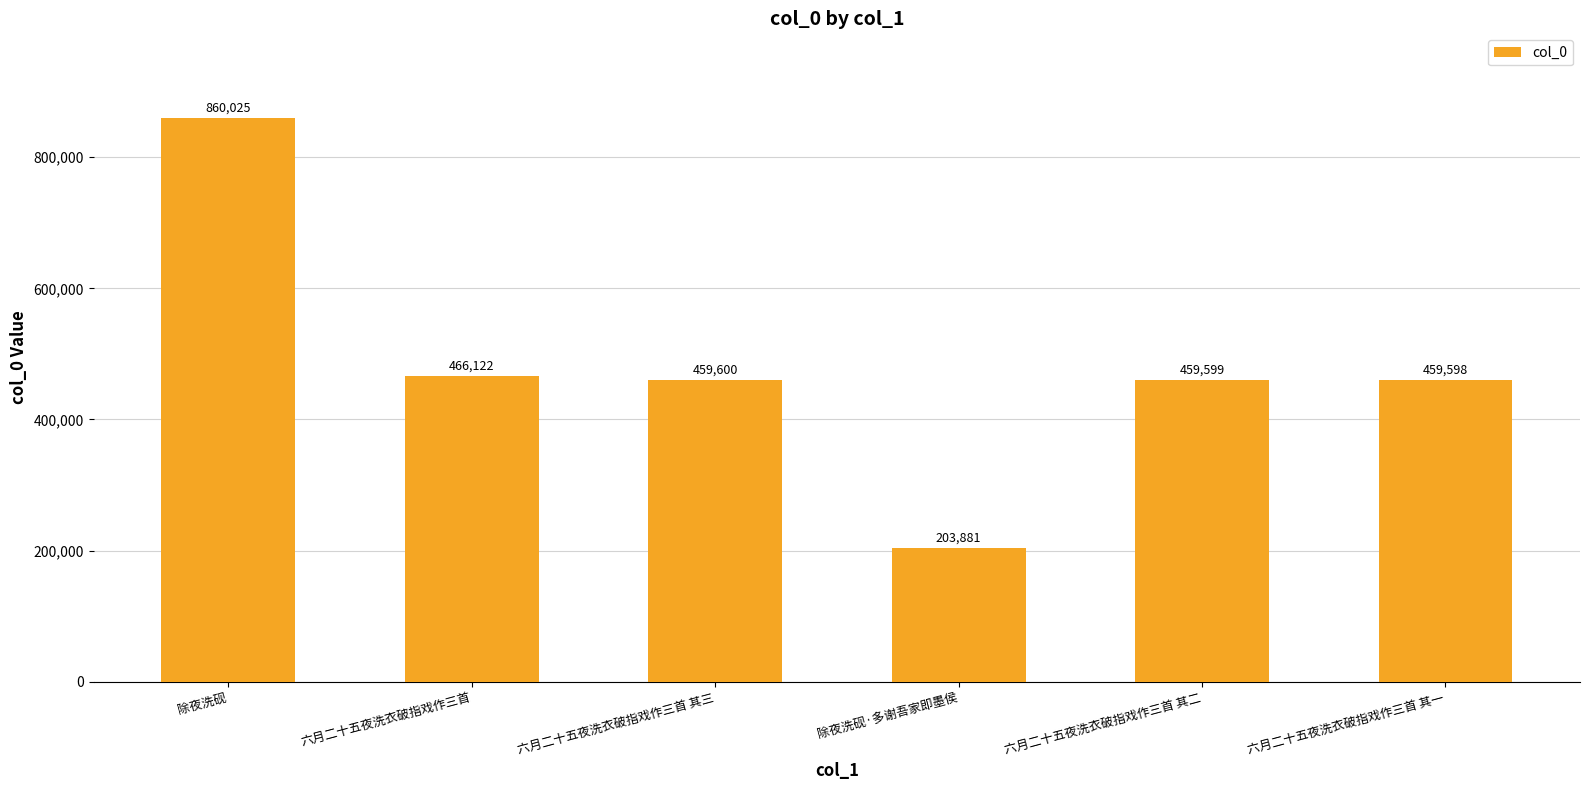

At which label does the data first exceed 459600?

除夜洗砚